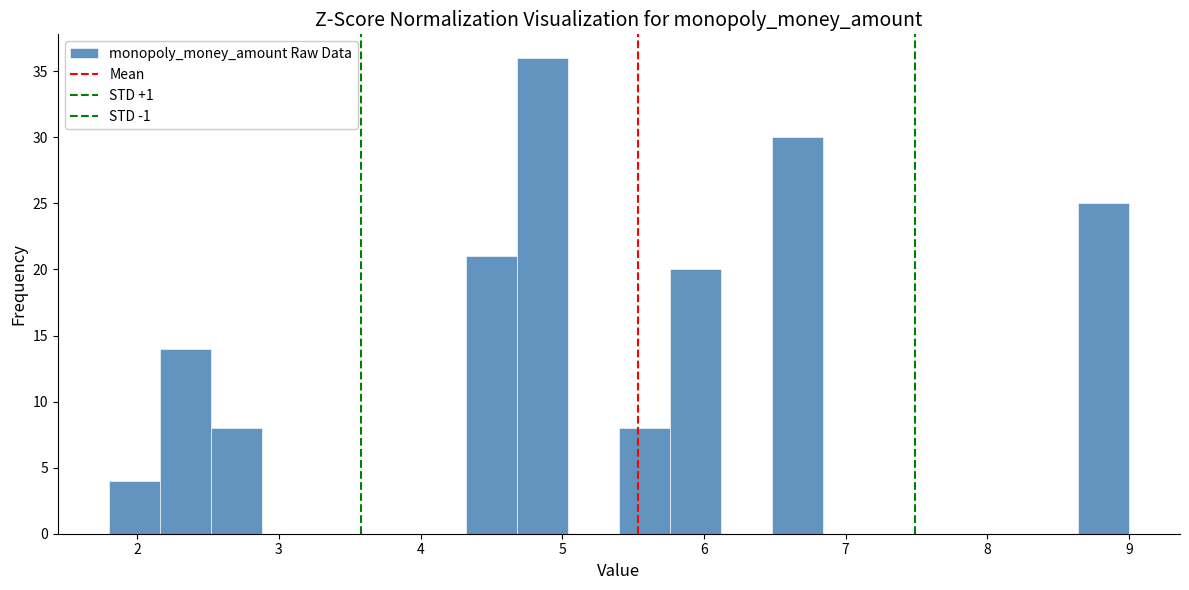

Read against the x-axis, roughly where is the centre of the tallest bar?

4.9